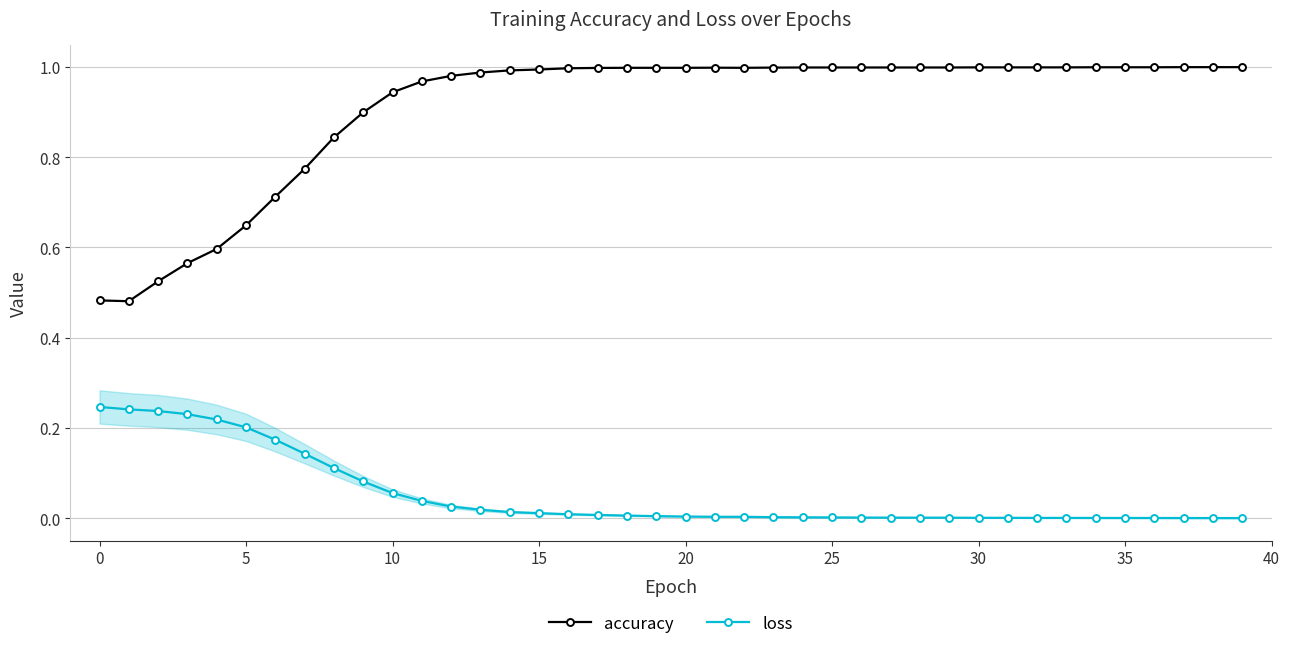

Which series has the largest range (max minus min)?

accuracy